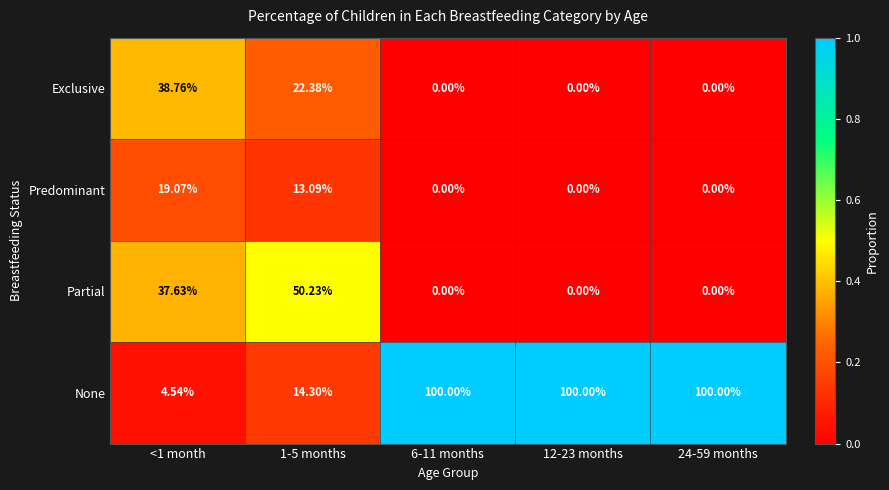

What is the greatest value displayed?

100.0